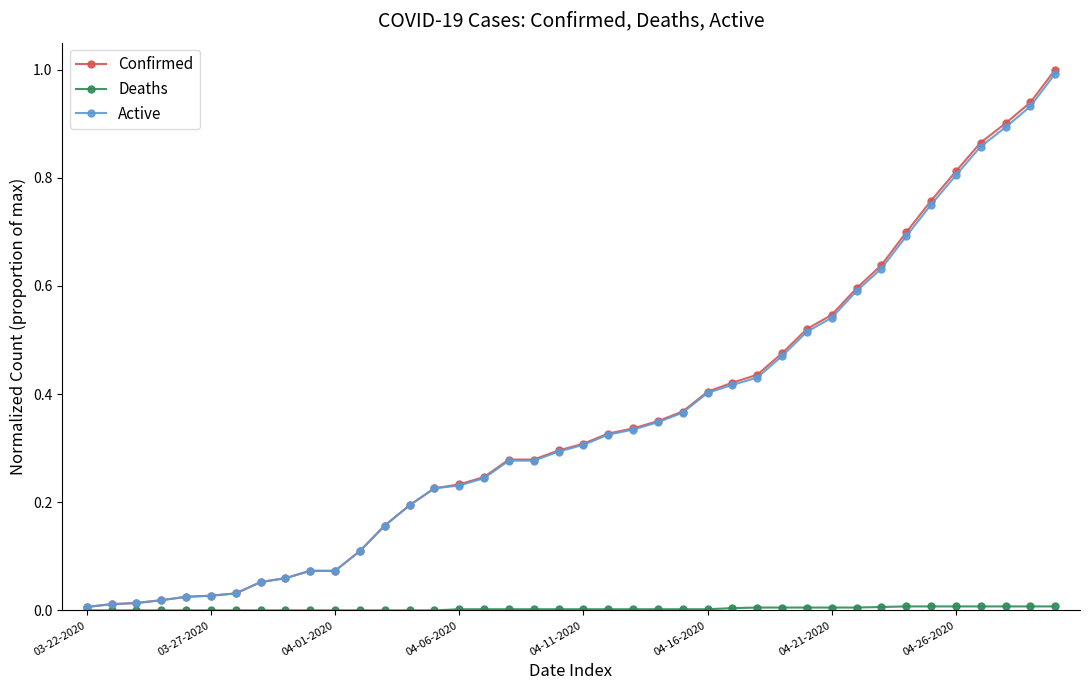

What is the highest value of the Confirmed series?

1.0